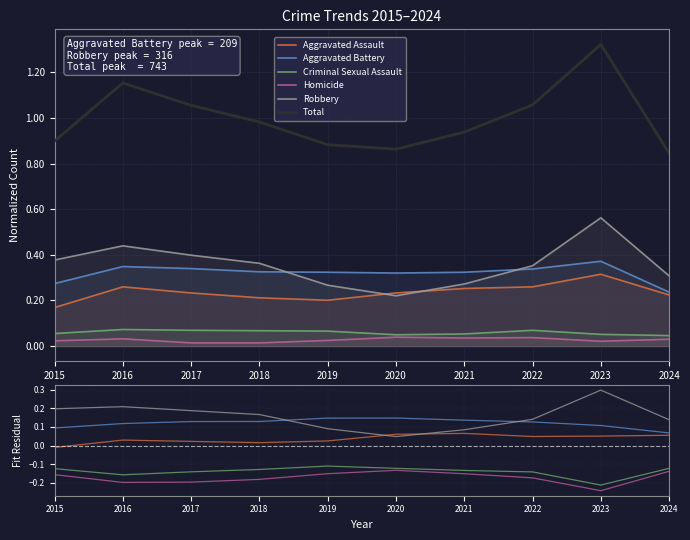

At which label does Aggravated Battery reach its minimum?

2024